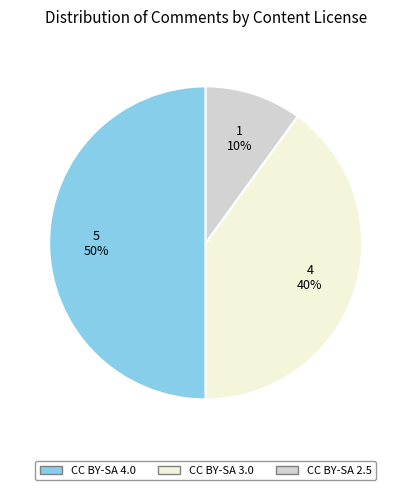

Is the sum of CC BY-SA 2.5 and CC BY-SA 4.0 greater than half?

Yes